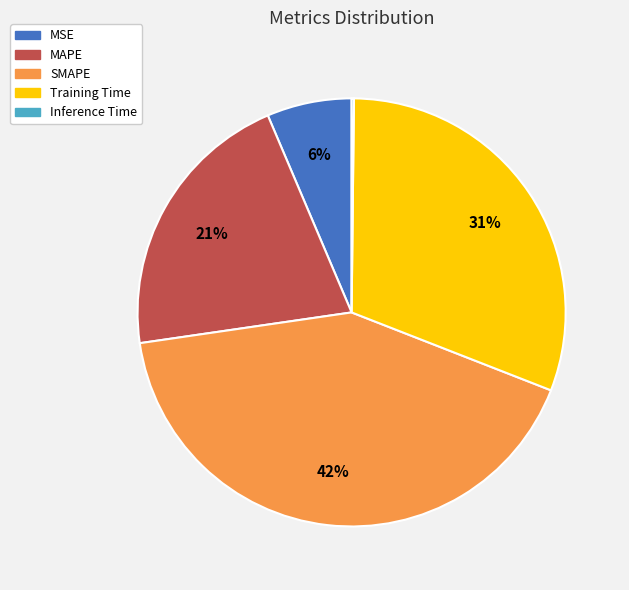

Which slice is the largest?

SMAPE